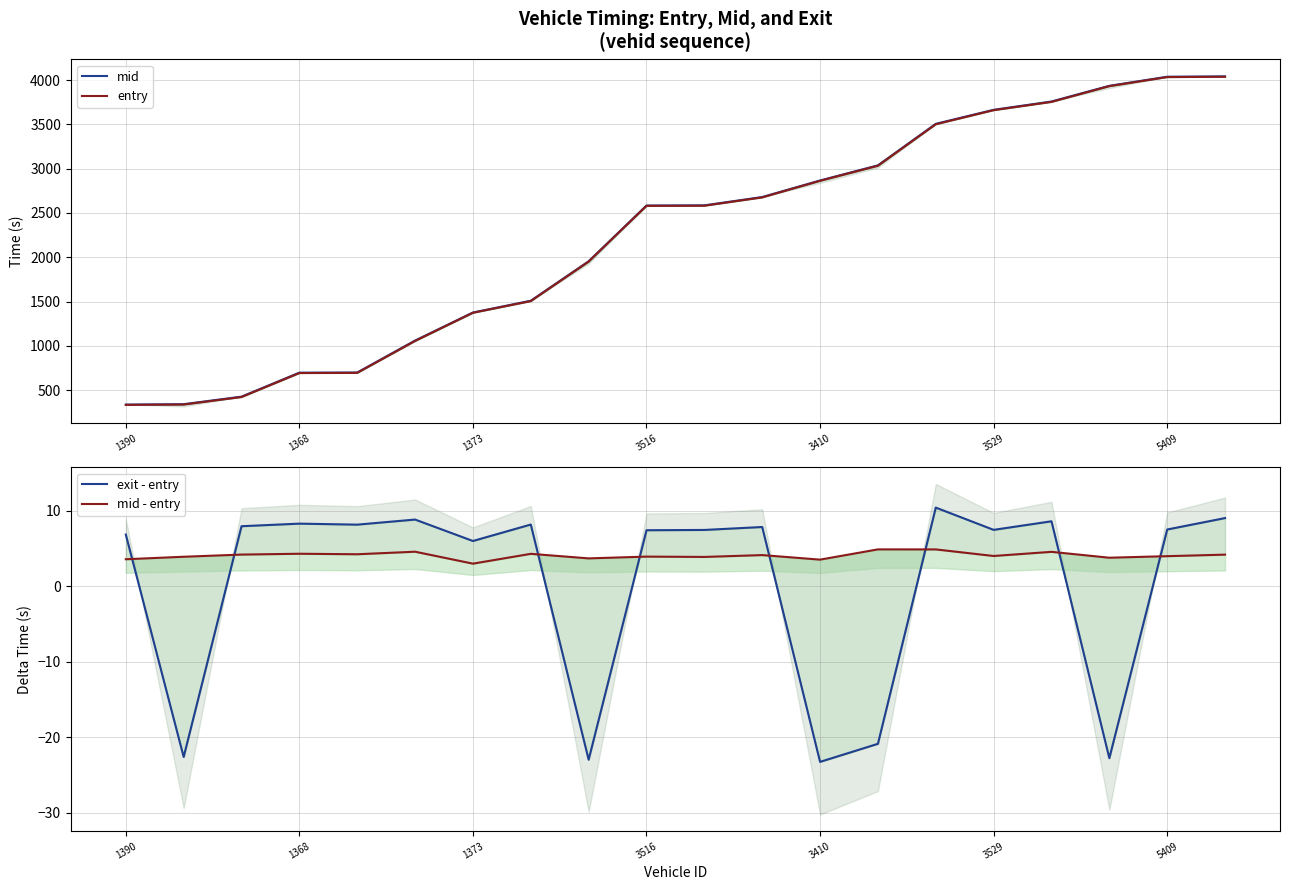

What is the approximate value of mid at 16?

3759.4